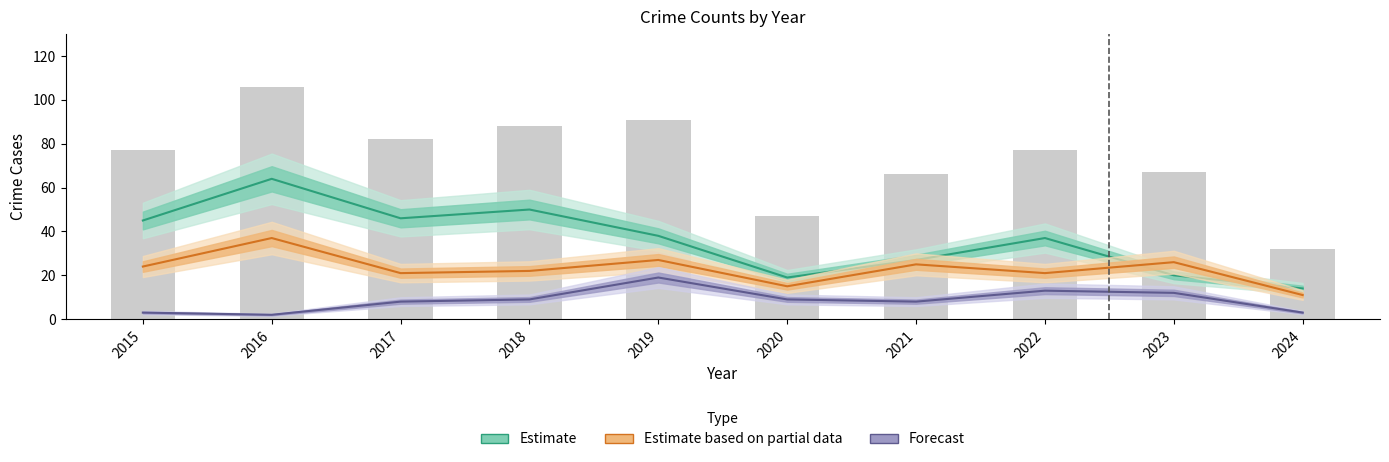

What is the sum of the Forecast values at 2022 and 2021?

21